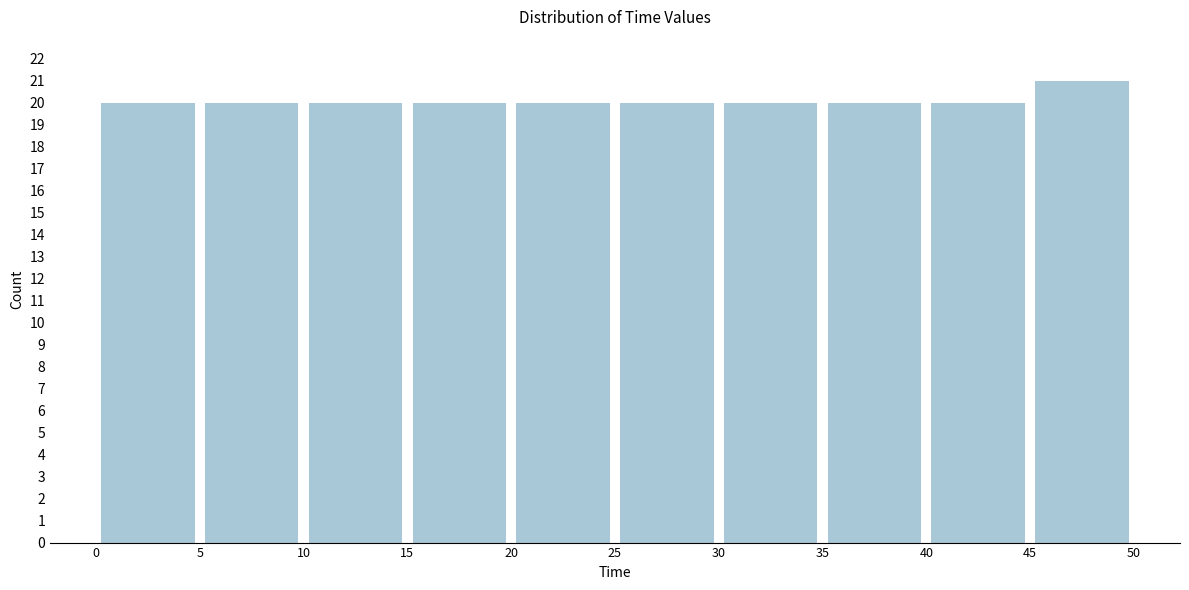

Reading left to right, transcribe this chart: for each bar, give the range it covers on the x-axis and its height. The values are not printed on the chart, so give them approximately, as read against the axis.

0 to 5: 20
5 to 10: 20
10 to 15: 20
15 to 20: 20
20 to 25: 20
25 to 30: 20
30 to 35: 20
35 to 40: 20
40 to 45: 20
45 to 50: 21